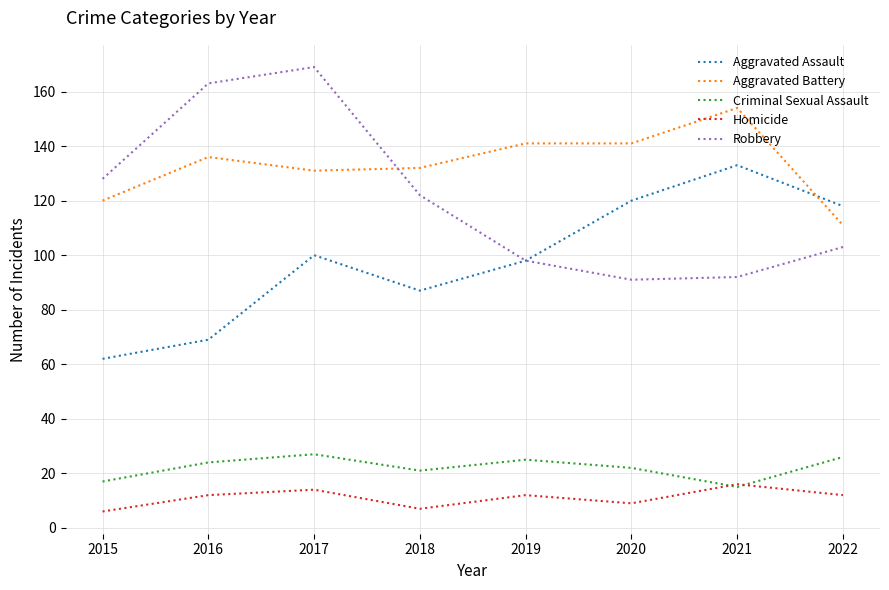

The value of Aggravated Assault at 2016 is 46. True or false?

False